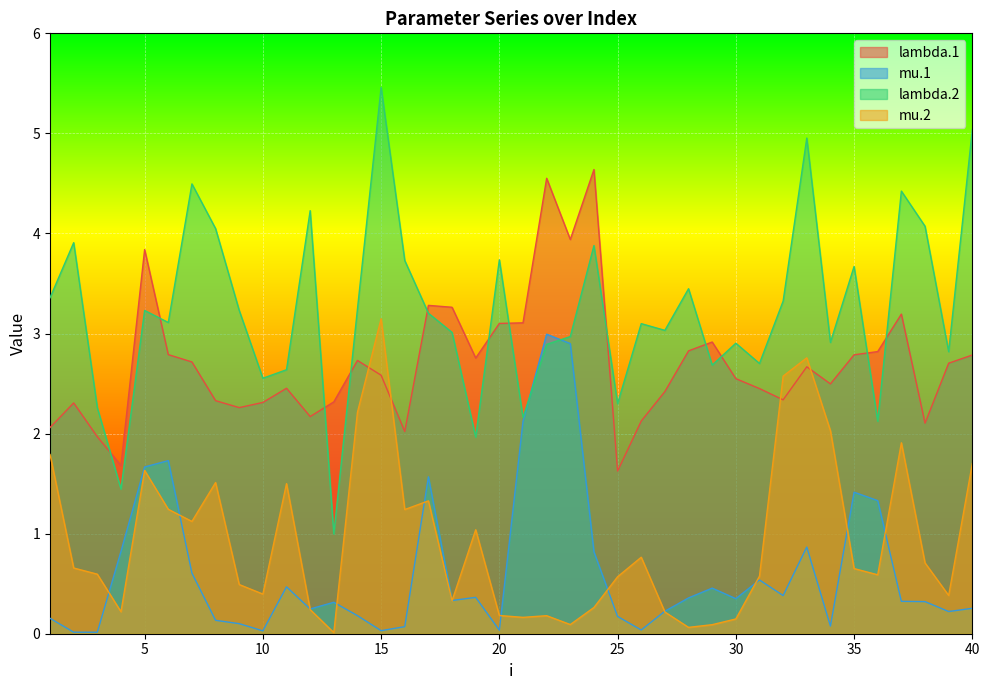

True or false: mu.2 and lambda.2 cross at least once.

False